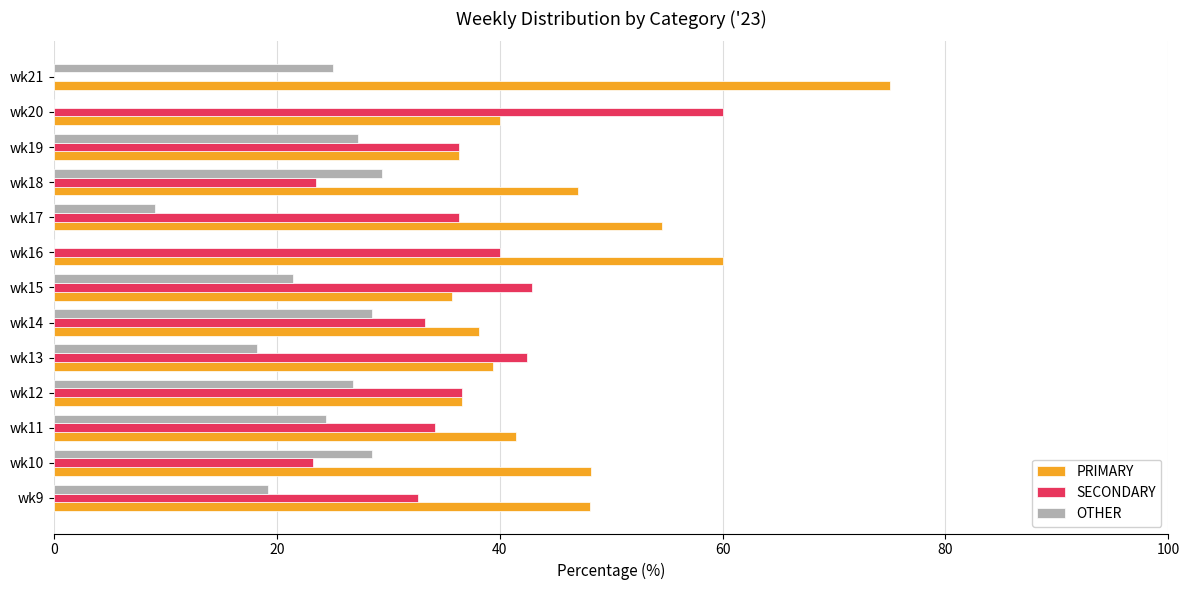

The PRIMARY series shows 69.9 at wk10. True or false?

False